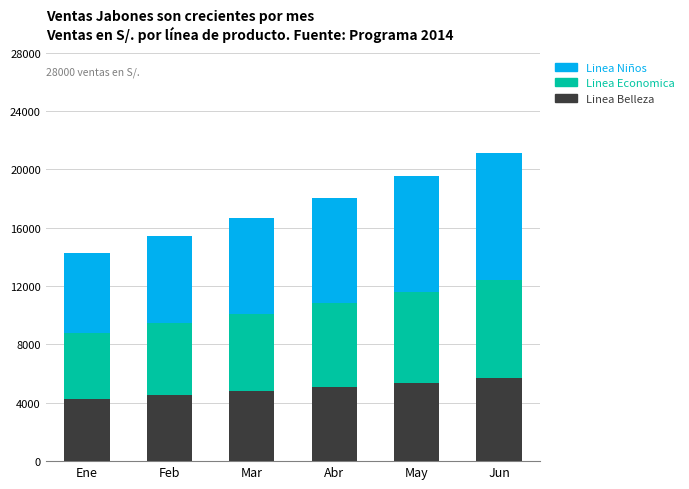

What is the total value across all series at Abr?

18025.2